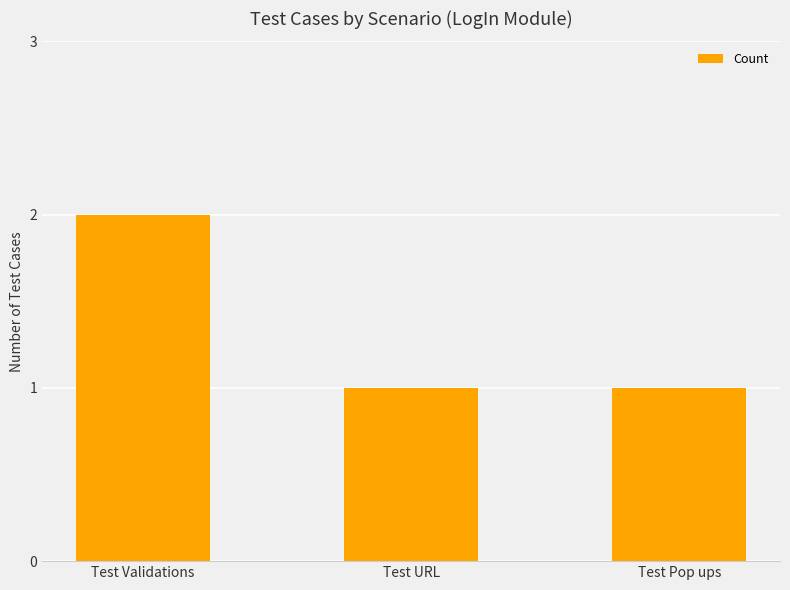

The chart shows a value of 1 at Test Validations. True or false?

False